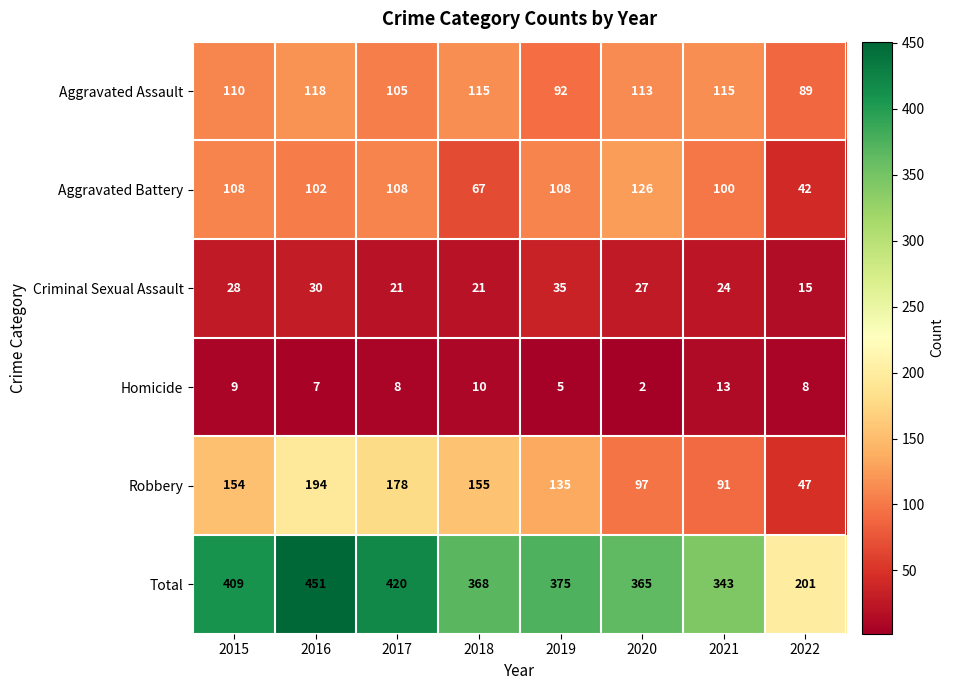

Rank the series at 2016 from highest to lowest value.

Total, Robbery, Aggravated Assault, Aggravated Battery, Criminal Sexual Assault, Homicide